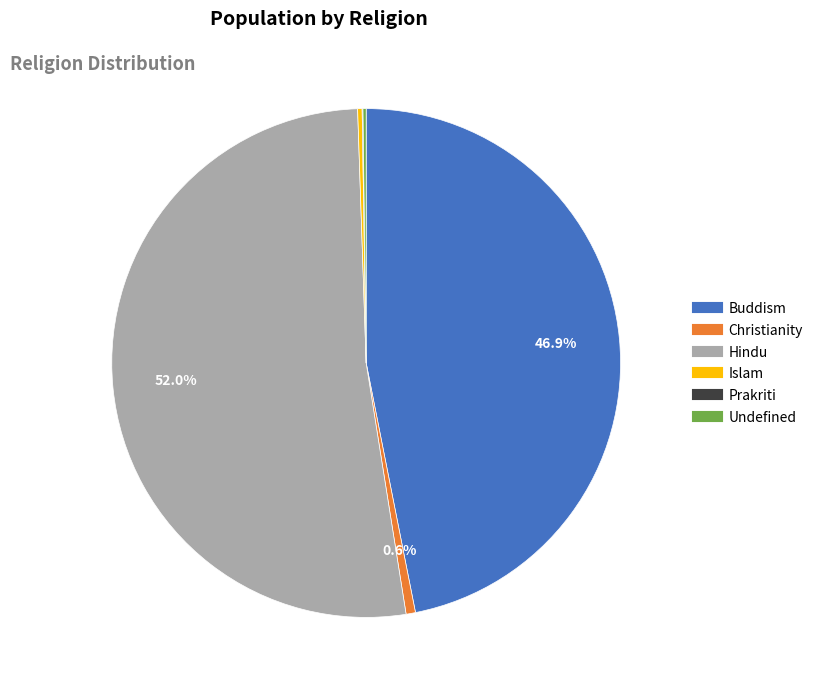

What percentage do Buddism and Christianity together represent?

47.5%